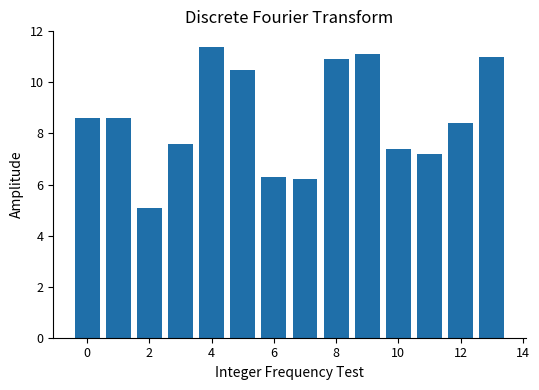

How many data points are above 8?

8